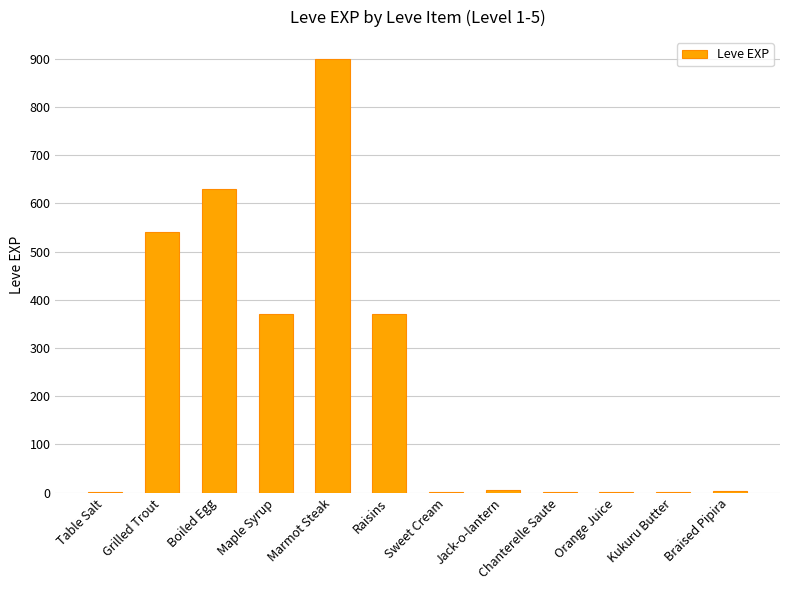

Between Raisins and Chanterelle Saute, which is larger?

Raisins